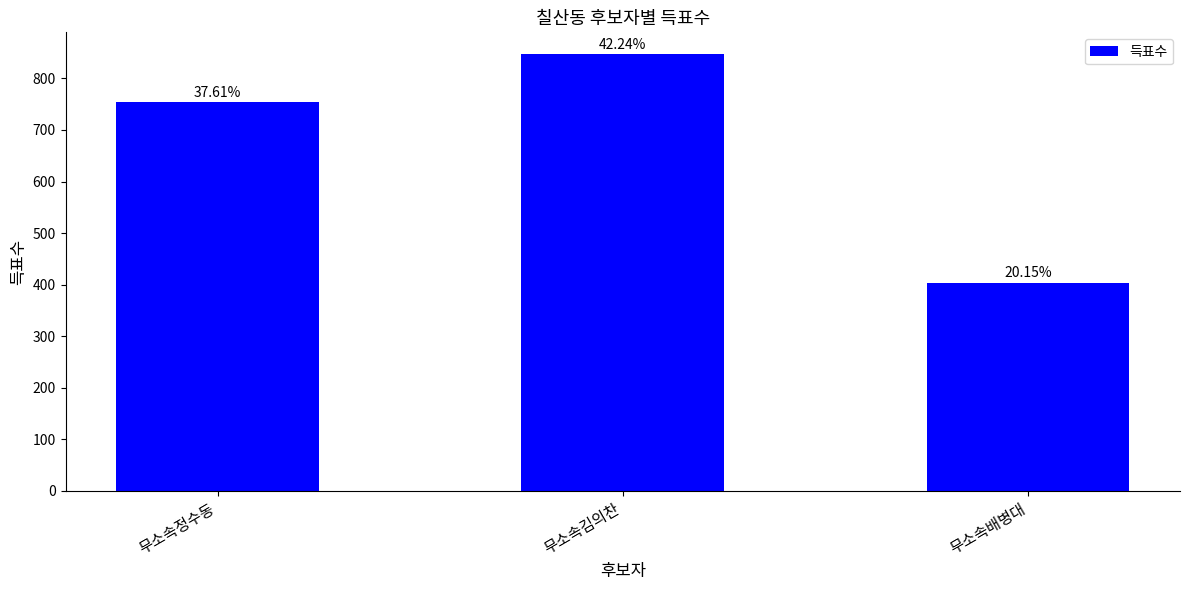

What is the difference between the second highest and minimum values?

350